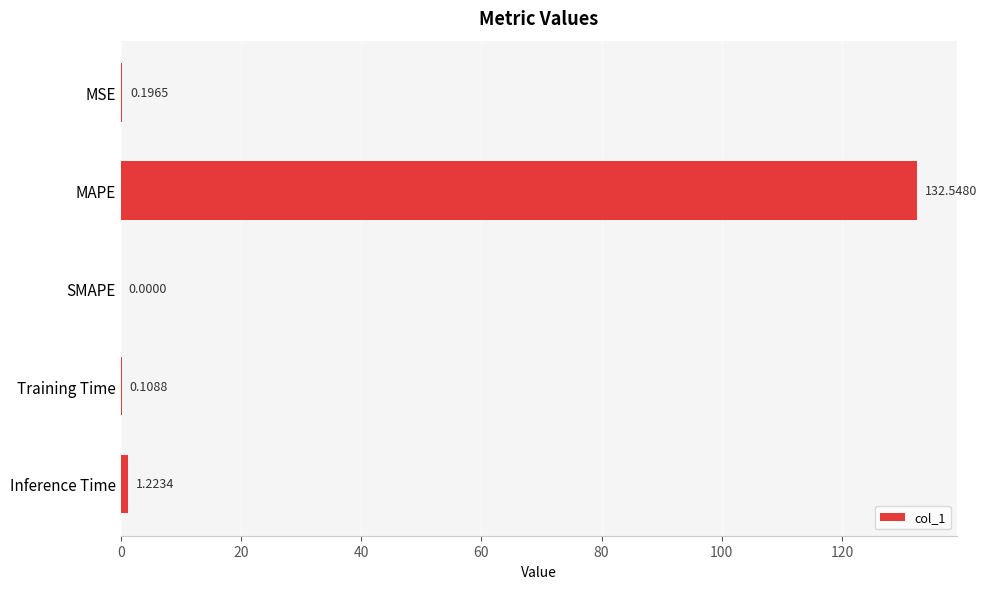

What is the sum of all values?

134.1